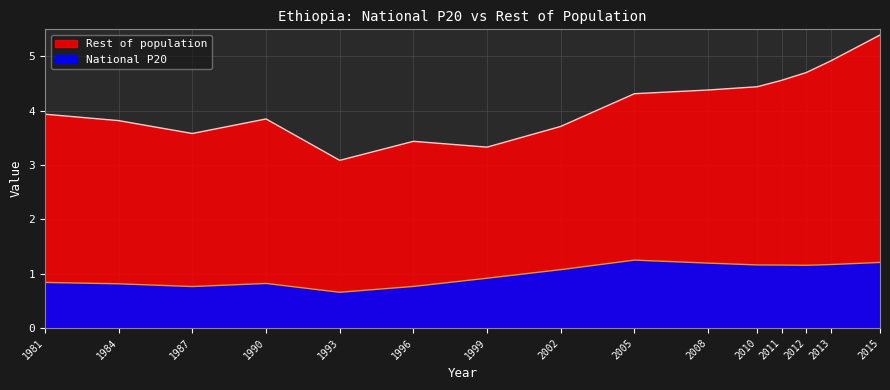

List the labels in order of value, smallest first.

1993, 1987, 1996, 1984, 1990, 1981, 1999, 2002, 2012, 2011, 2010, 2013, 2008, 2015, 2005